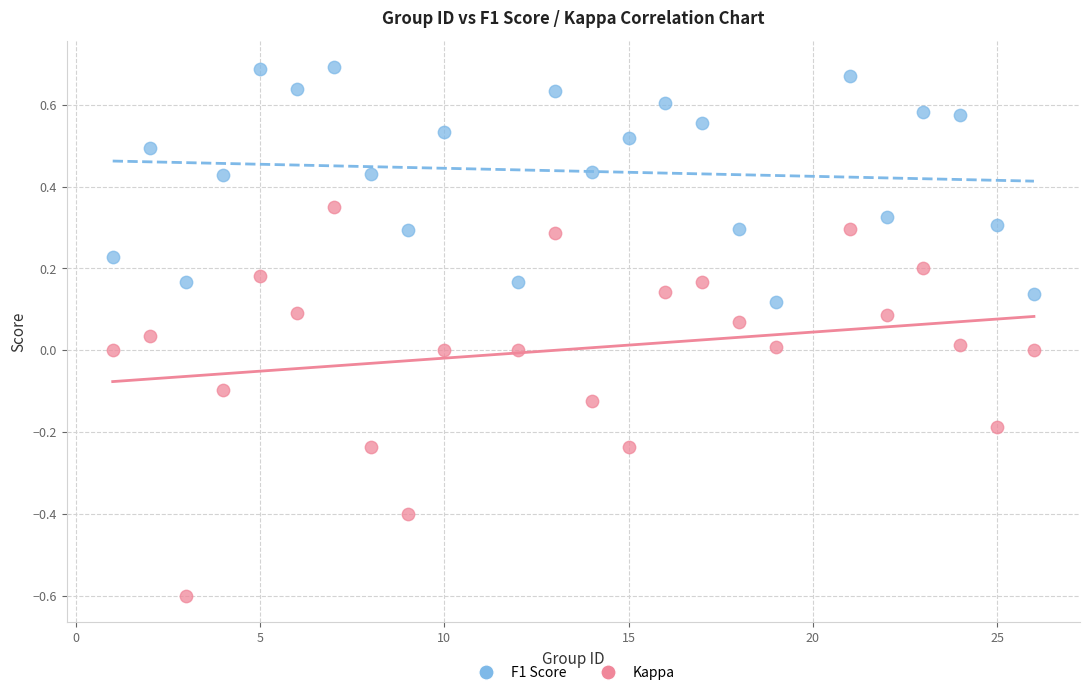

Which series contains the highest Y value?

F1 Score